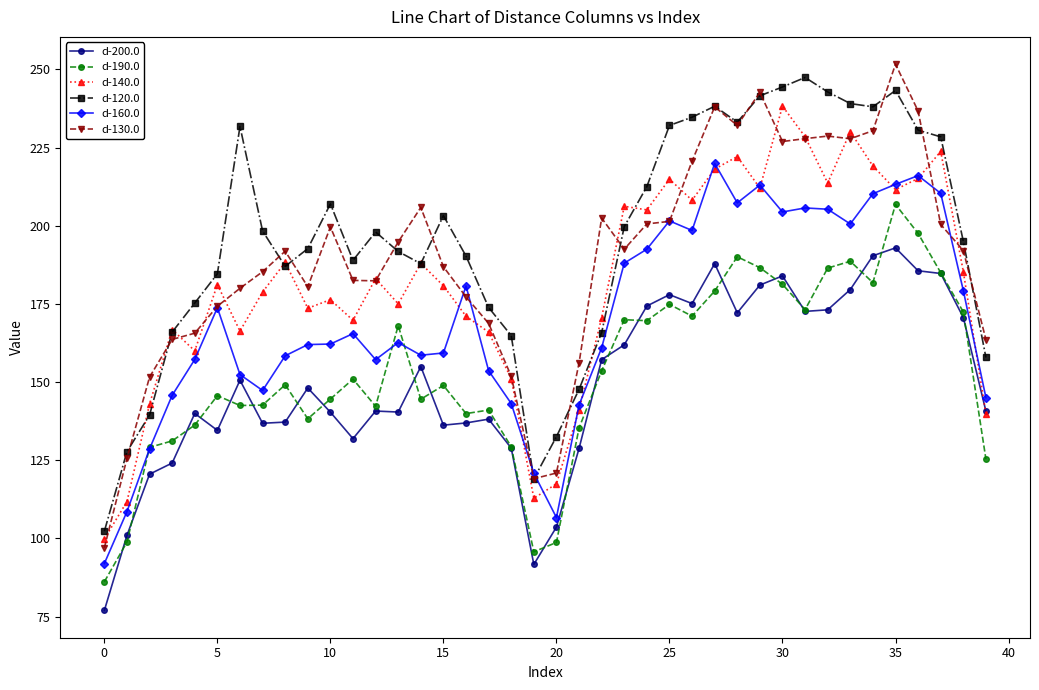

What is the value of the d-200.0 point at the 12th from the left?

131.9